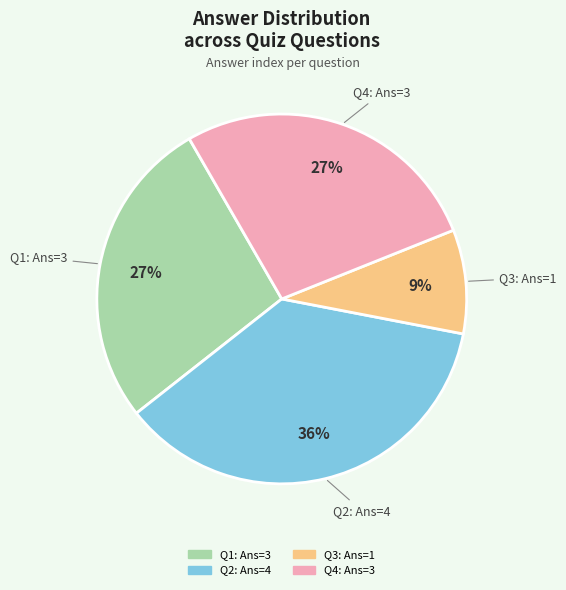

Does any single category account for the majority?

No